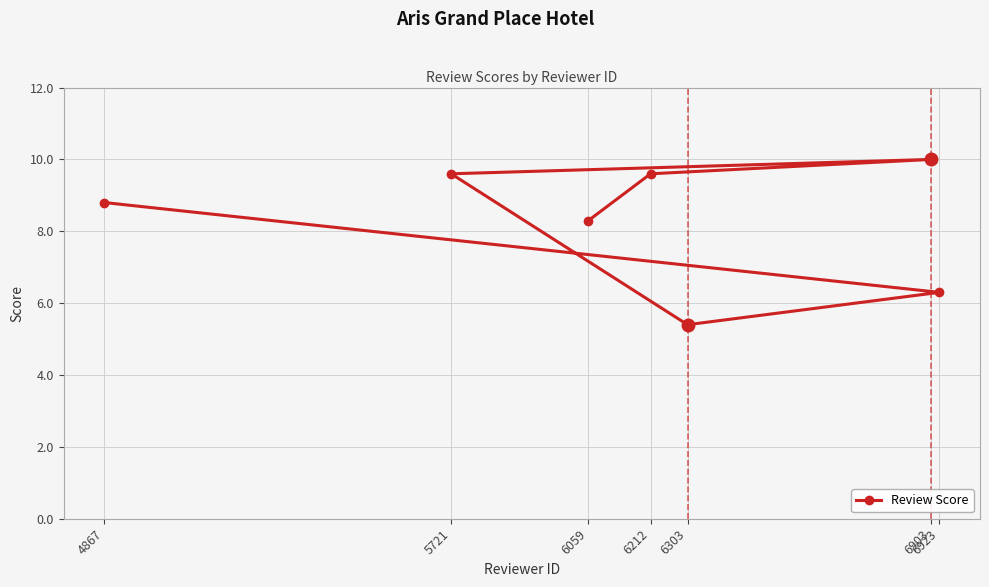

How many data points are less than 8?

2